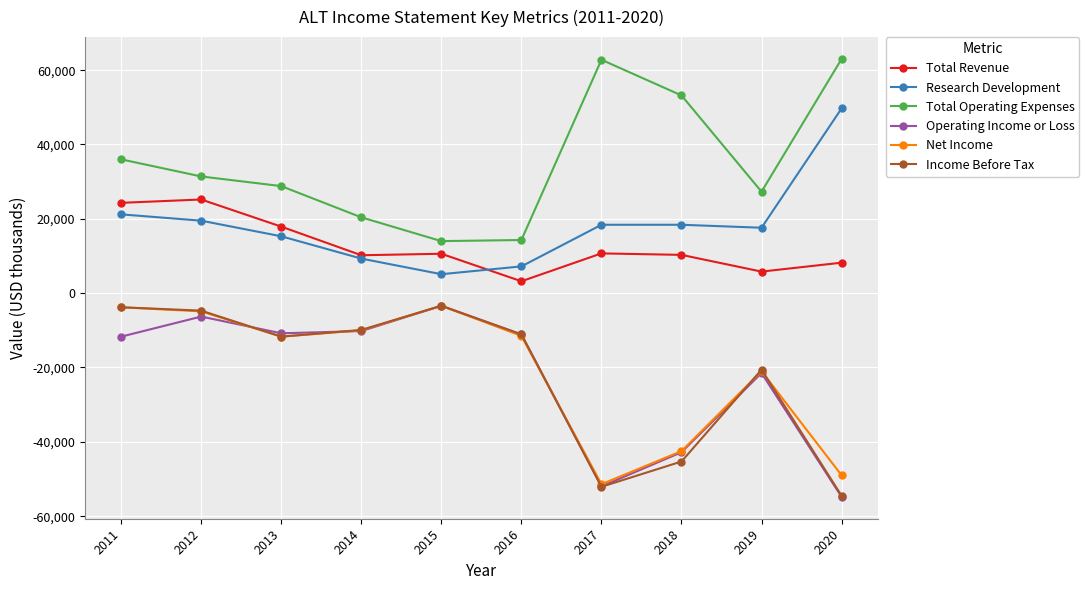

At which label does Operating Income or Loss first exceed -11100?

2012